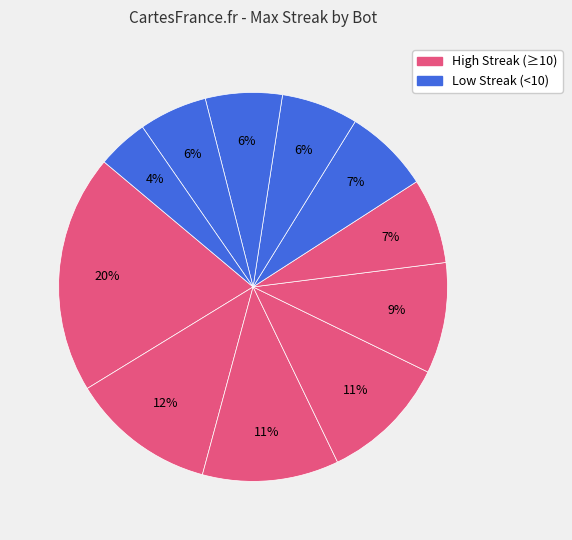

How many segments does this pie chart have?

11